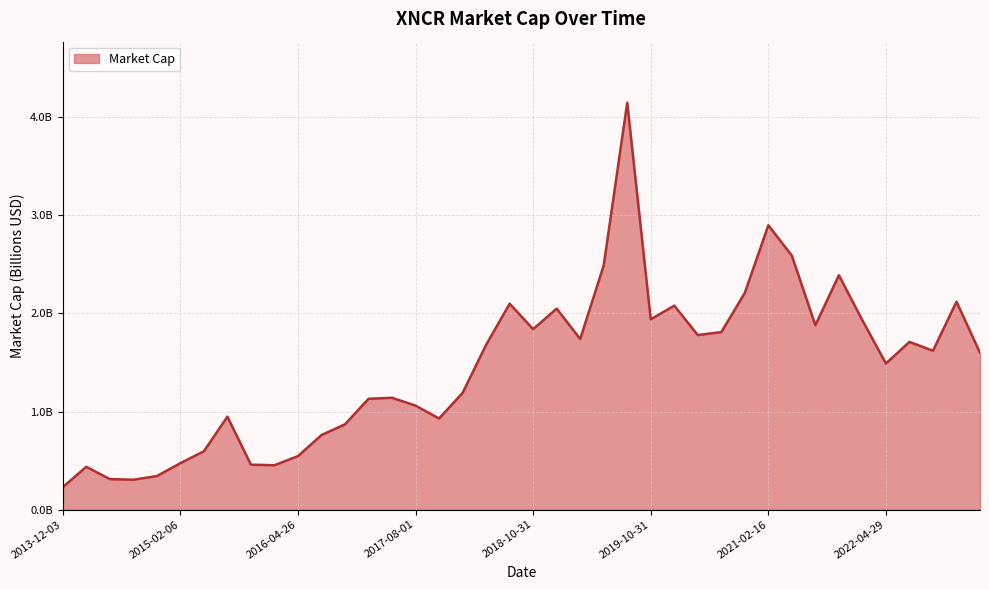

Does the chart have visible grid lines?

Yes